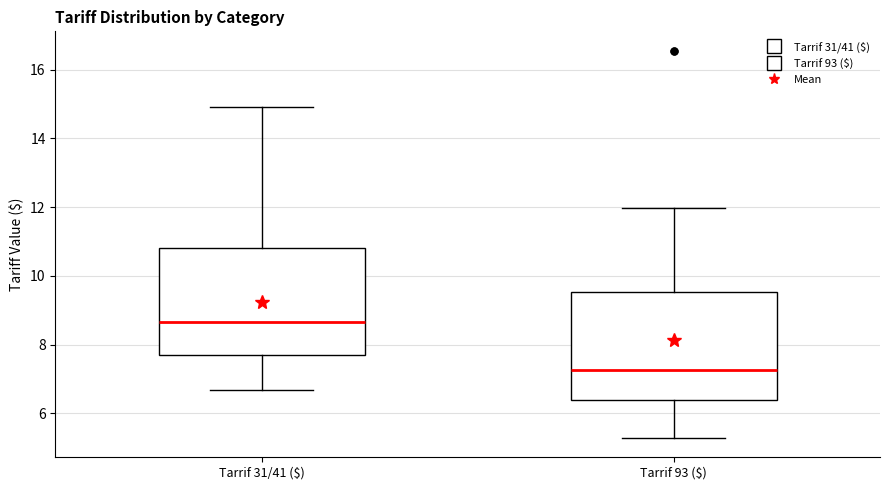

Reading left to right, transcribe this box plot: for each box, give where its median line is, the range the box spans, and where its two whiskers end, as read against the y-axis. The values are not printed on the chart, so give them approximately, as read against the axis.

Tarrif 31/41 ($): median 8.6, box 7.8 to 10.8, whiskers 6.6 to 15.0
Tarrif 93 ($): median 7.2, box 6.4 to 9.6, whiskers 5.2 to 12.0